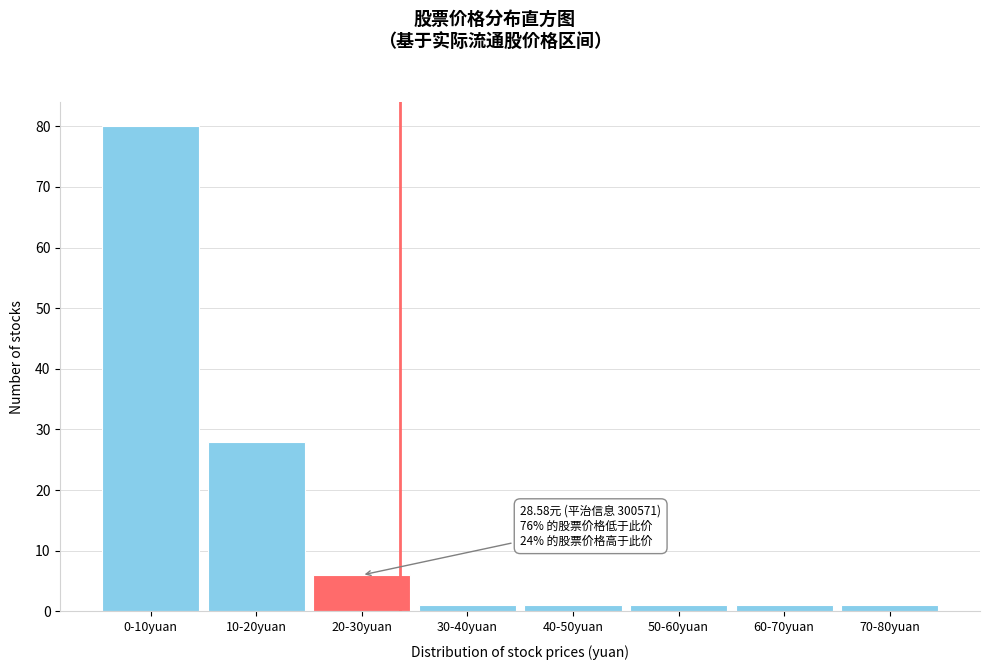

Reading left to right, list all the values displayed in this chart.

80	28	6	1	1	1	1	1